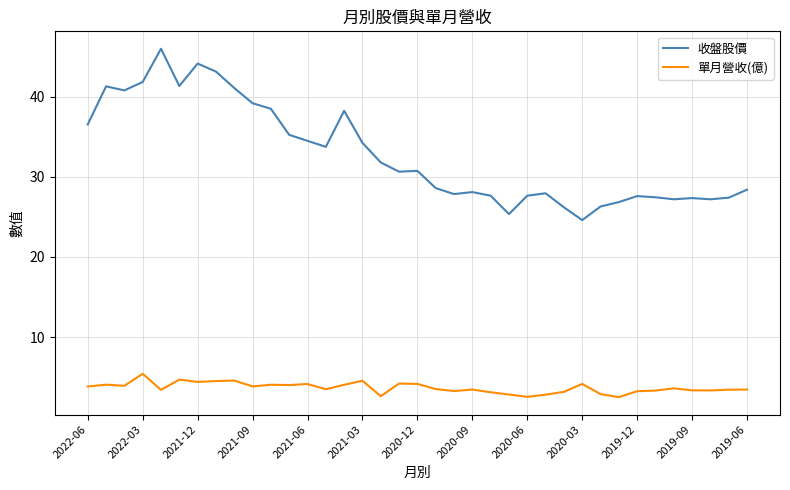

What is the lowest value of the 收盤股價 series?

24.6